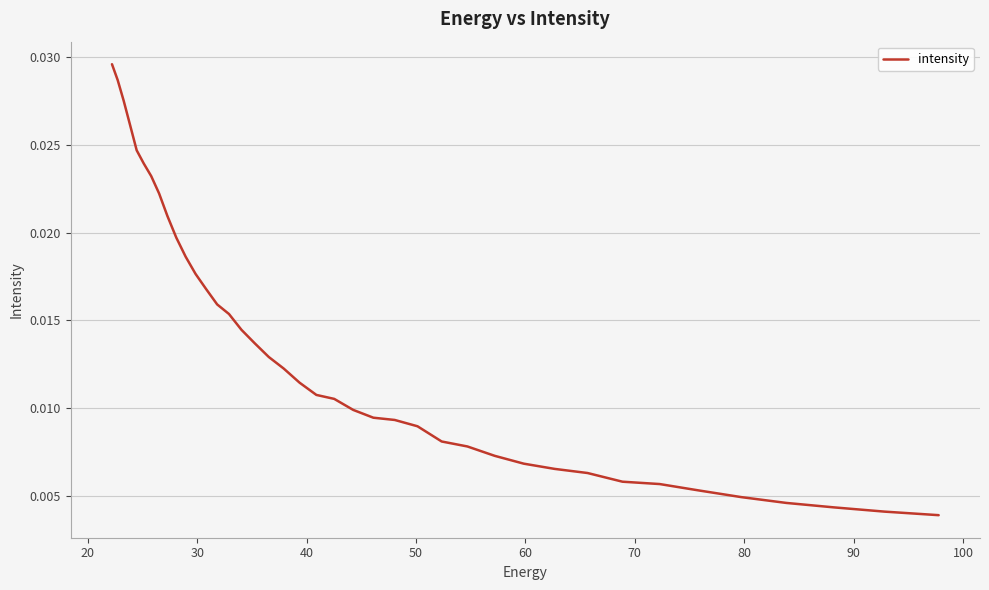

Does the chart display data point markers on the line(s)?

No